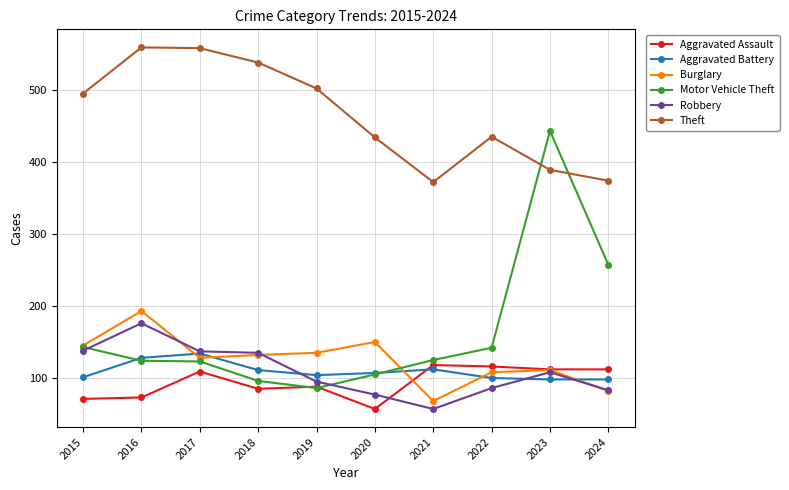

True or false: Motor Vehicle Theft and Robbery cross at least once.

True